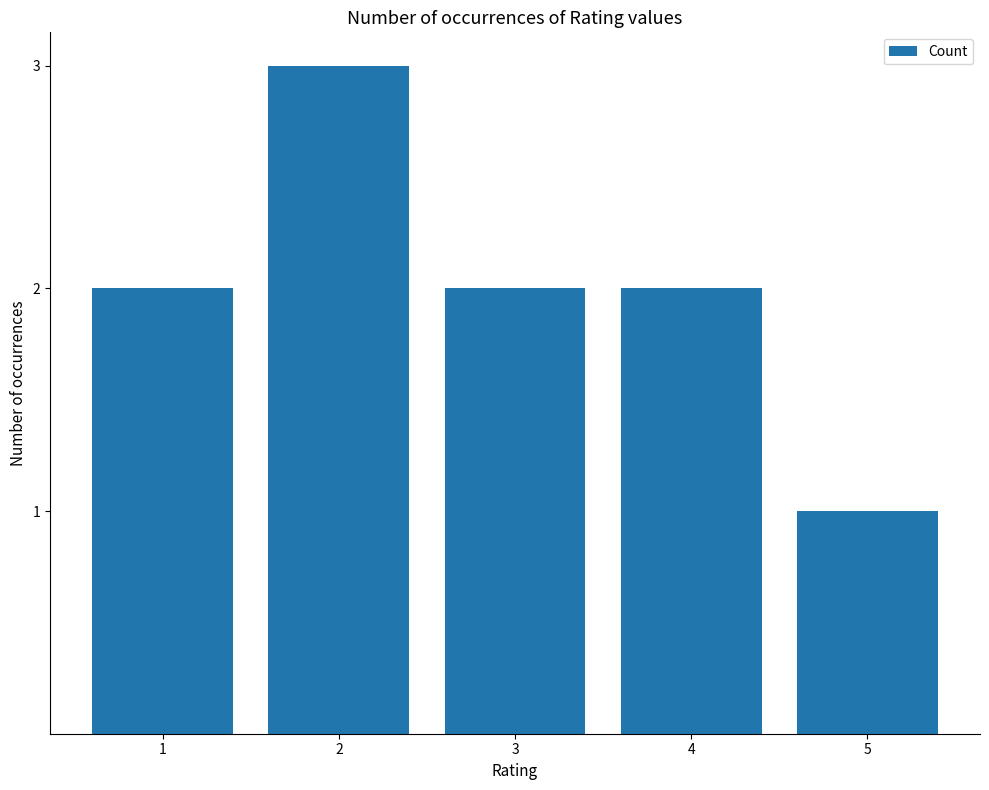

What is the value of the 5th bar from the left?

1